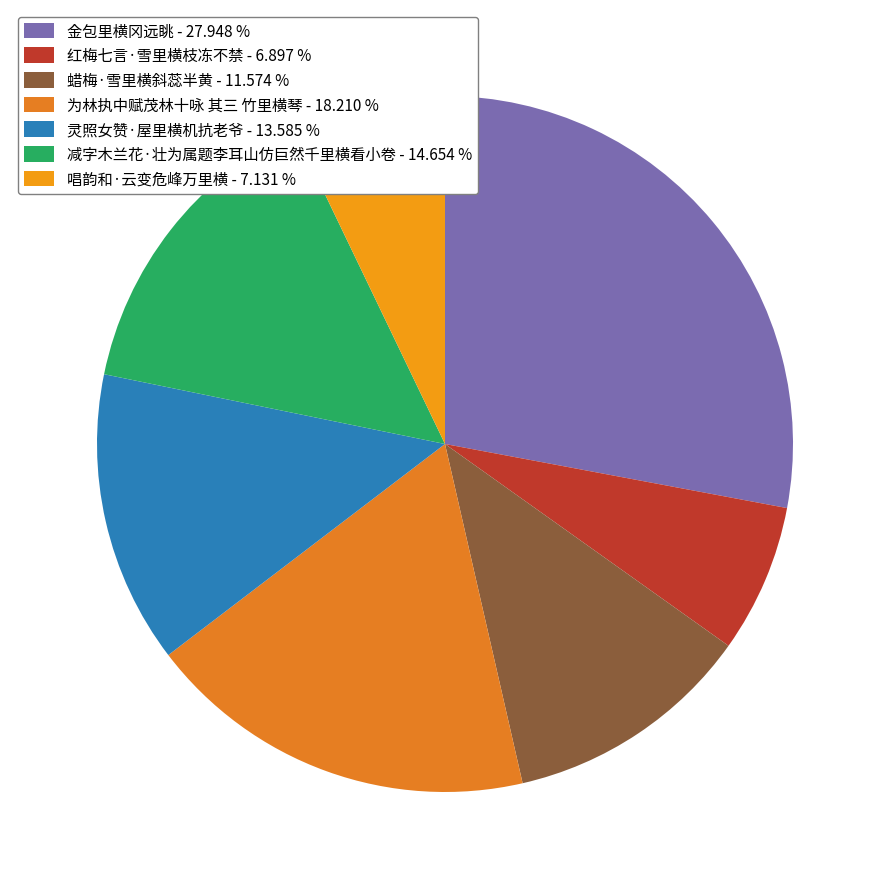

Combined, what portion of the pie is 灵照女赞·屋里横机抗老爷 and 唱韵和·云变危峰万里横?

20.7%